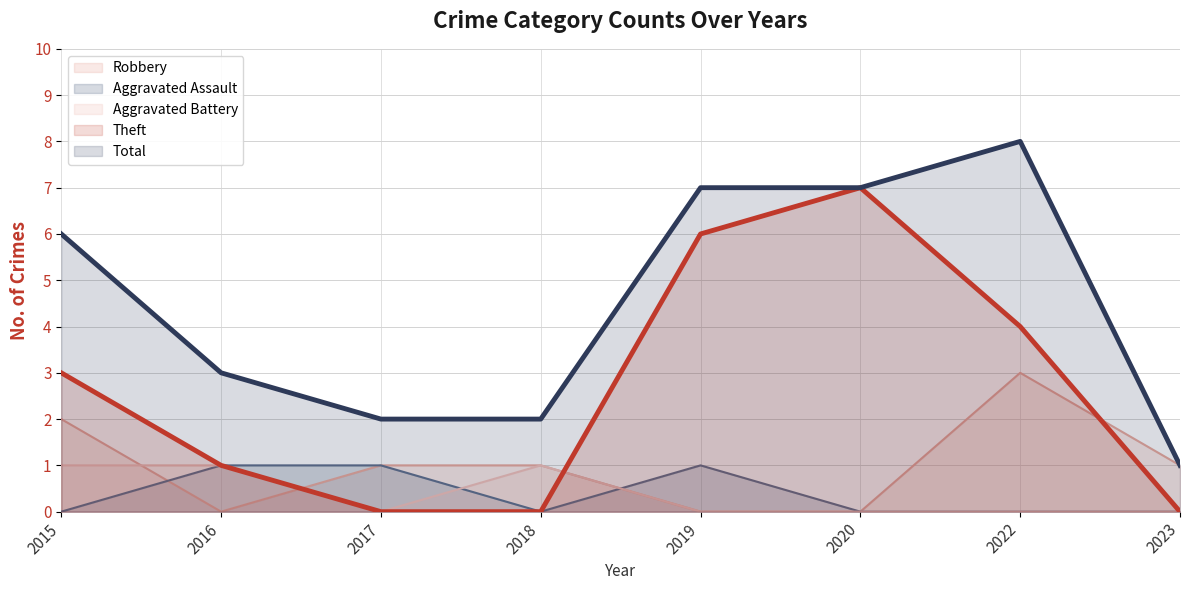

What is the total value across all series at 2018?

4